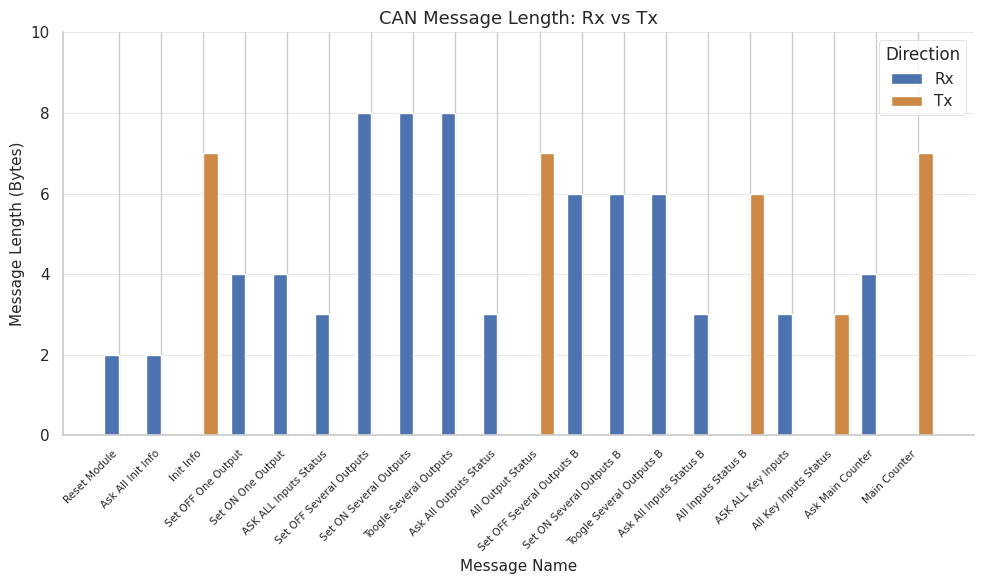

What is the maximum value shown in the chart?

8